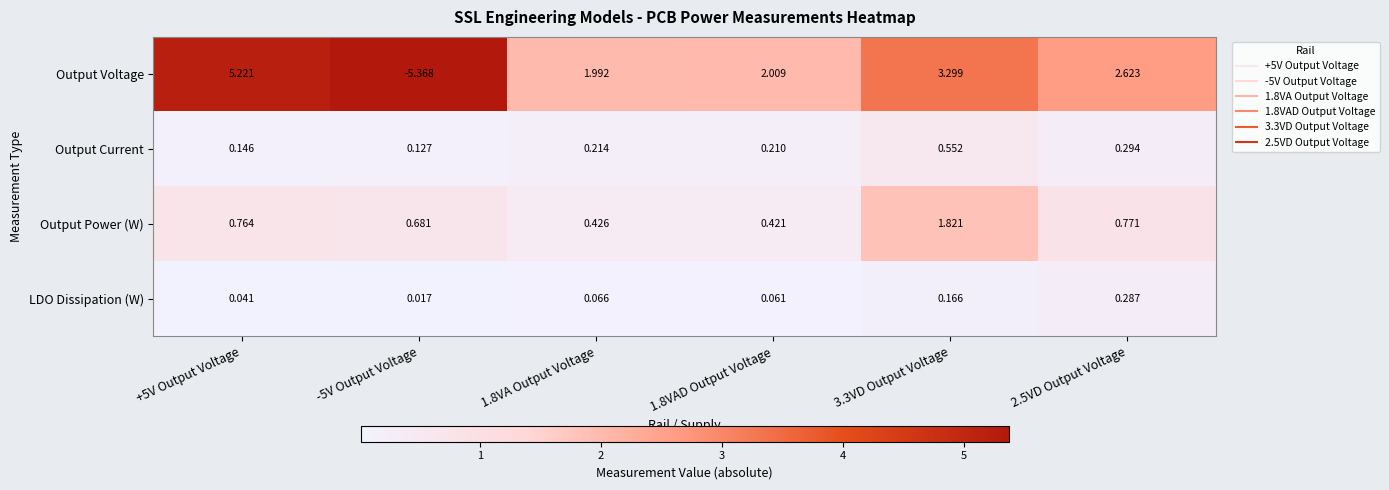

Is the value of Output Power (W) at 1.8VA Output Voltage greater than the value of Output Current at 3.3VD Output Voltage?

No